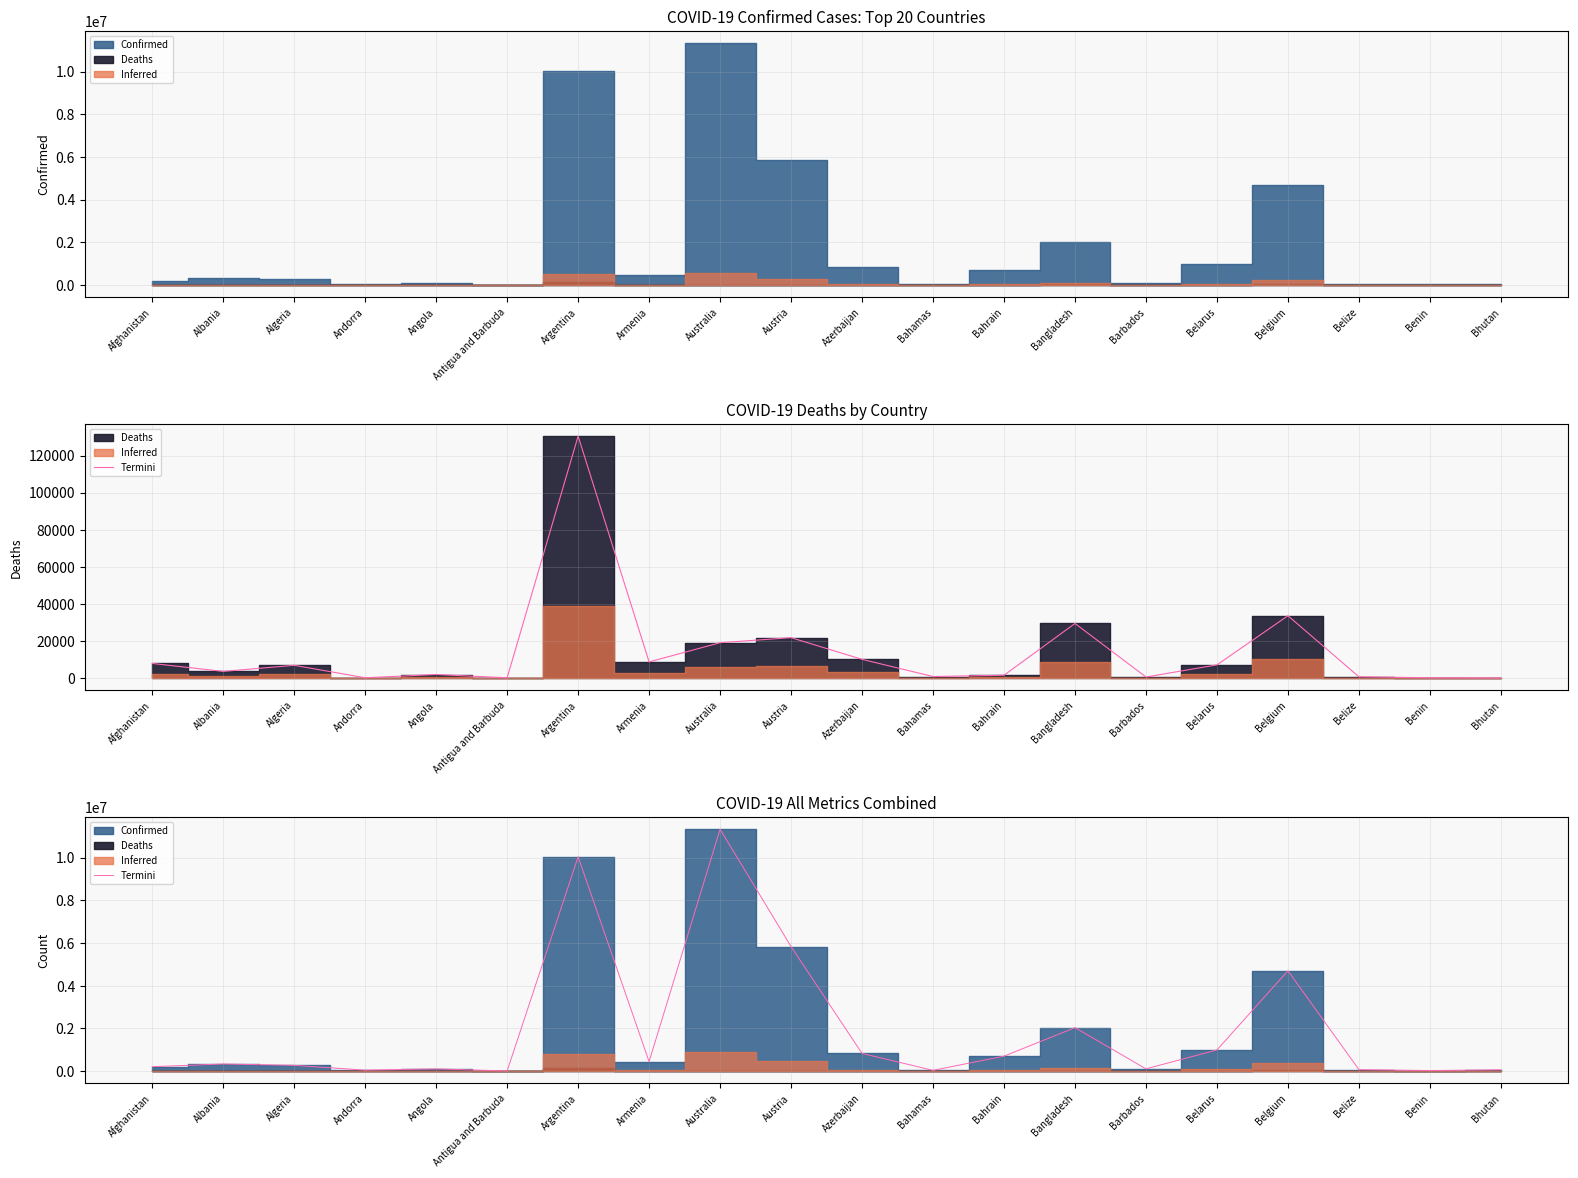

What is the average value?

1909645